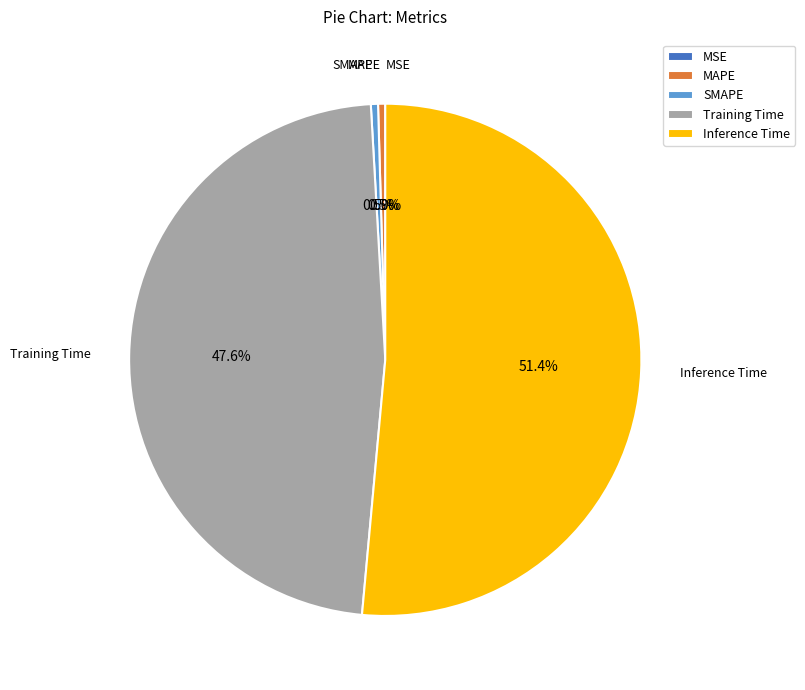

True or false: MAPE accounts for 0% of the total.

True